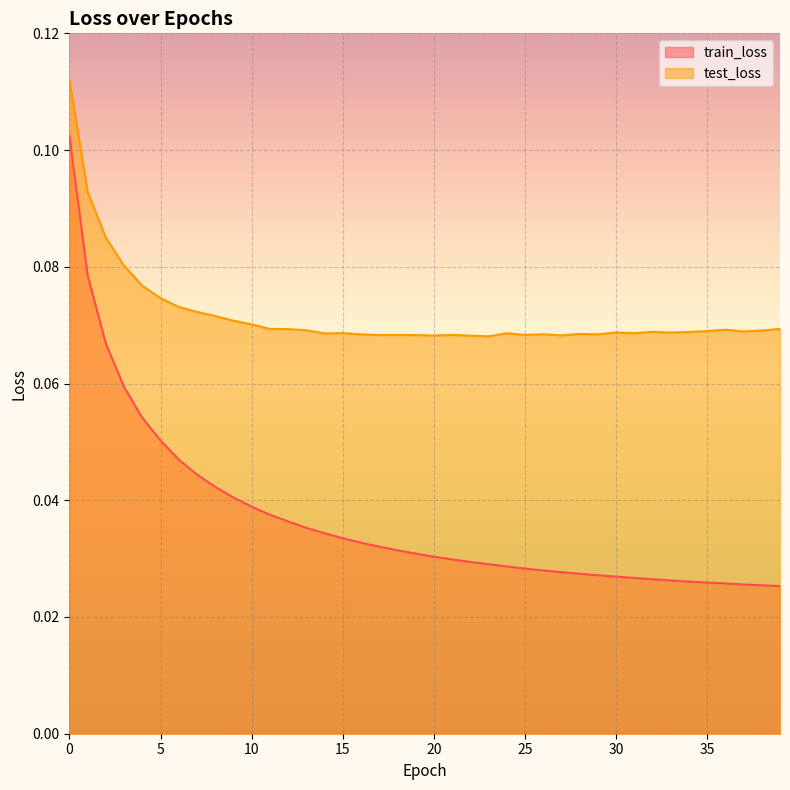

What are all the series names shown in the legend?

train_loss, test_loss